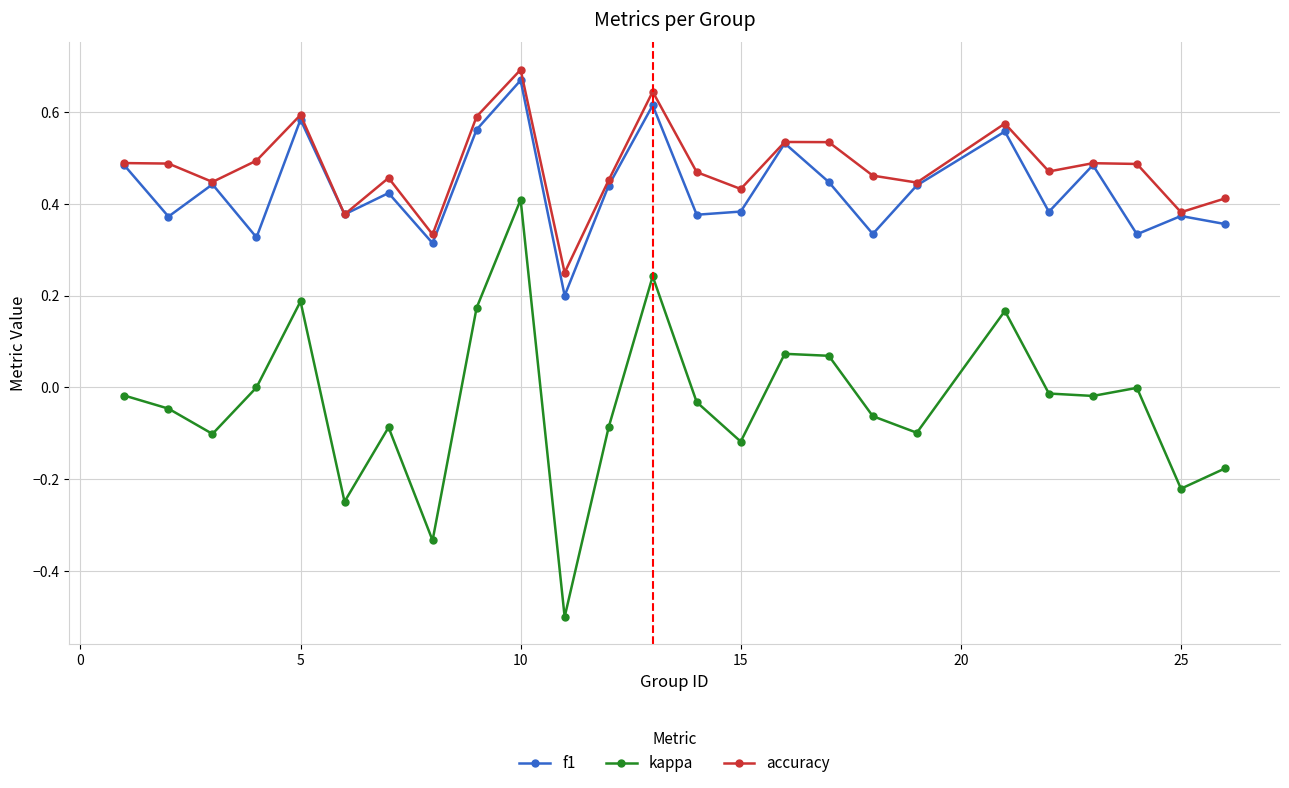

What is the smallest value displayed?

-0.5